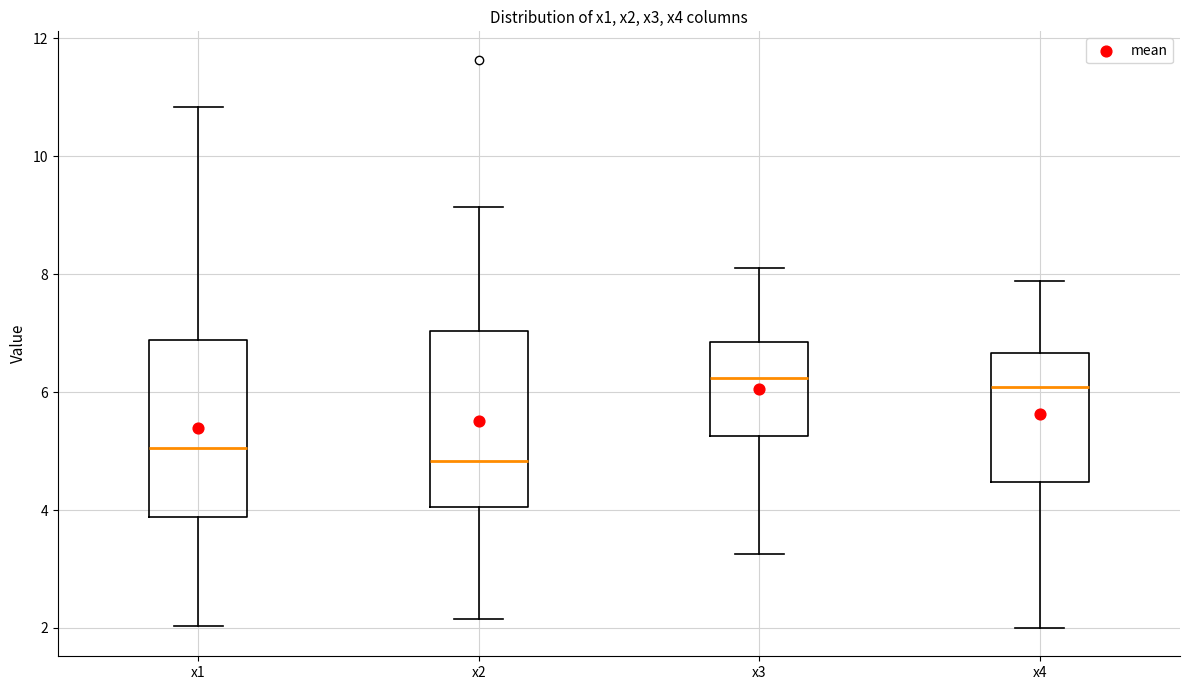

Where does the upper whisker of the box for x3 end on the y-axis? The values are not printed on the chart, so give them approximately, as read against the axis.

8.2